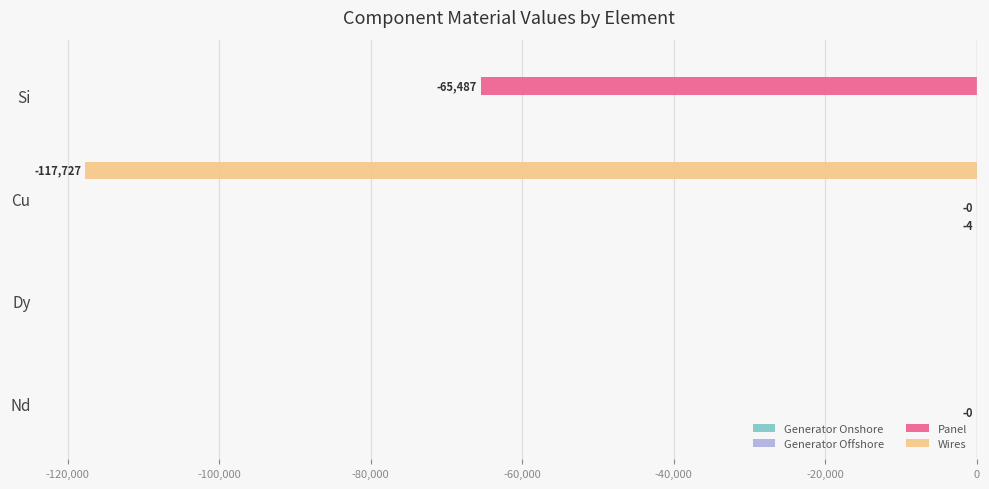

Between Dy and Cu, which series saw the biggest shift?

Wires